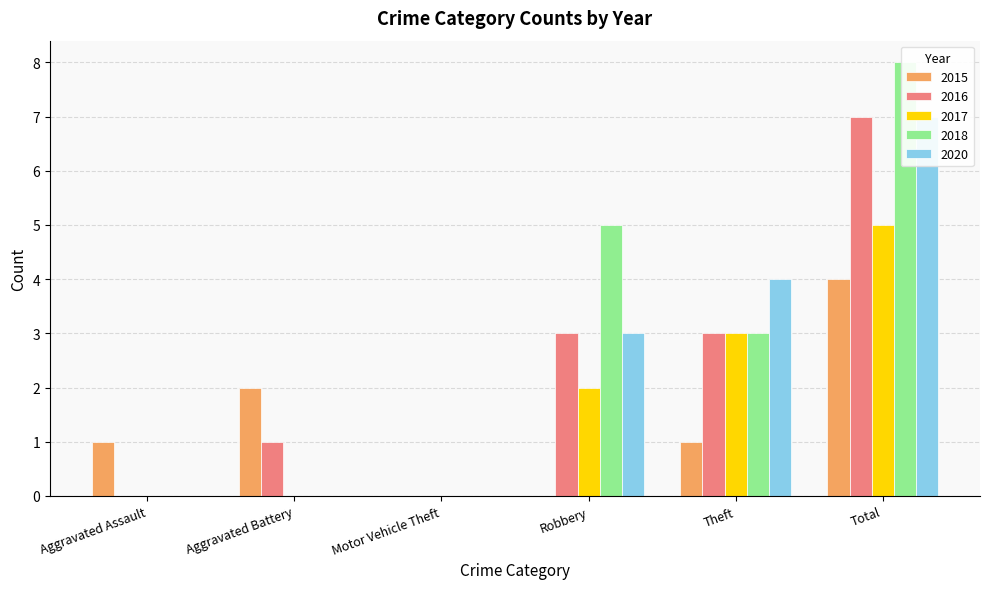

Is the value of 2015 at Aggravated Assault greater than the value of 2020 at Total?

No